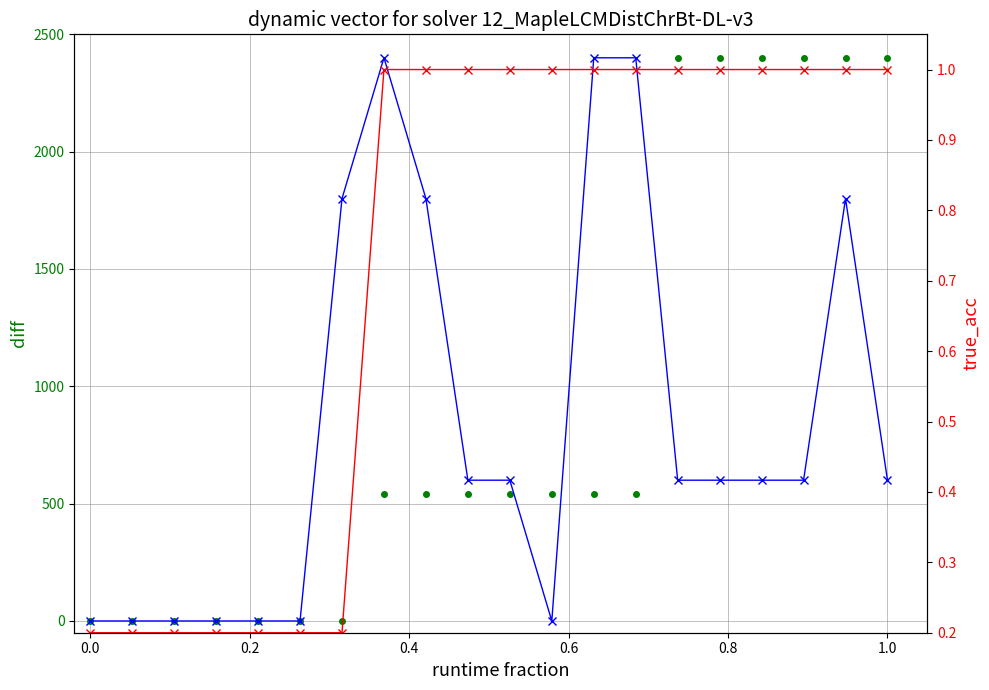

Which series has the largest range (max minus min)?

col_2